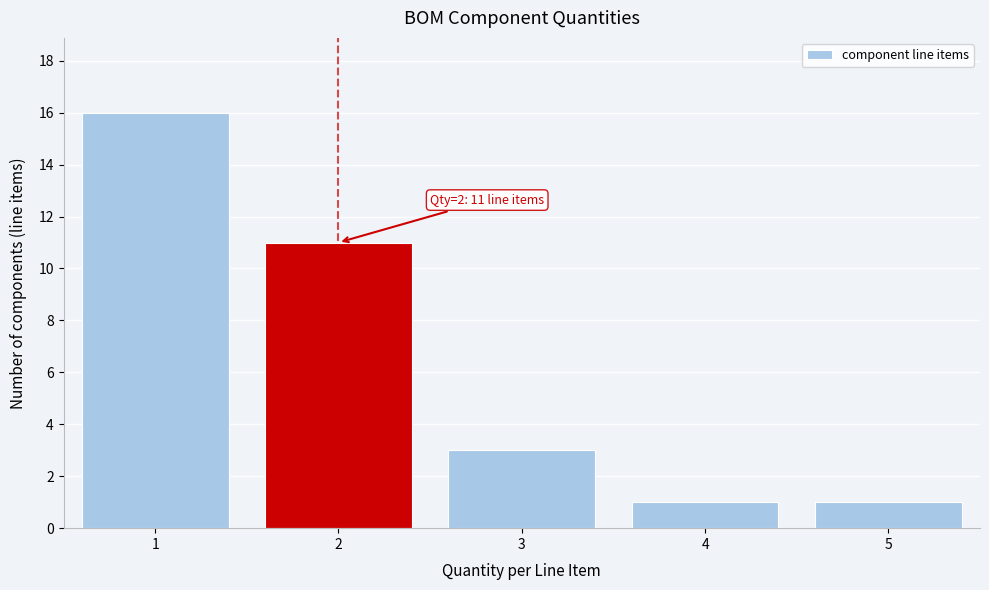

Over which range of the x-axis is the bar tallest?

0.5 to 1.5